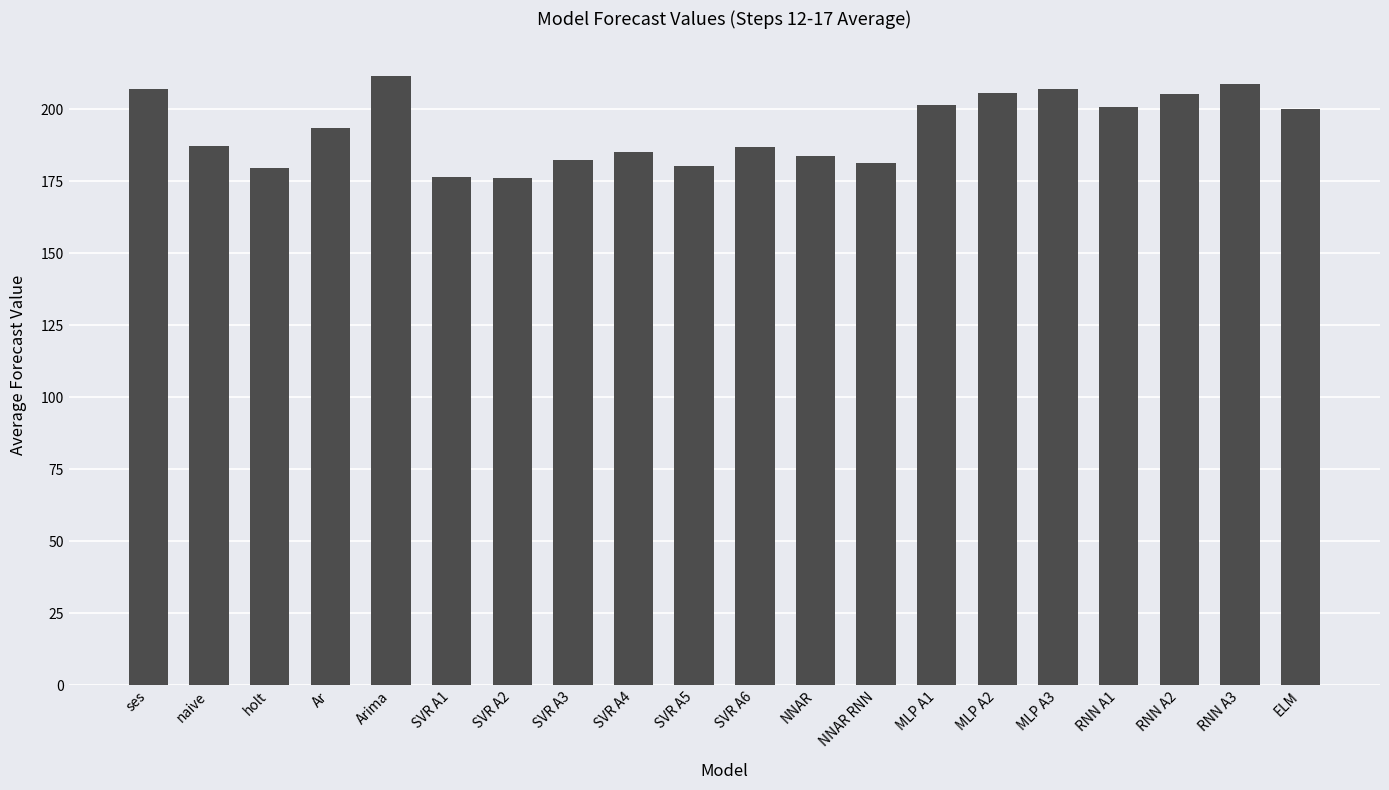

What is the smallest value displayed?

175.9